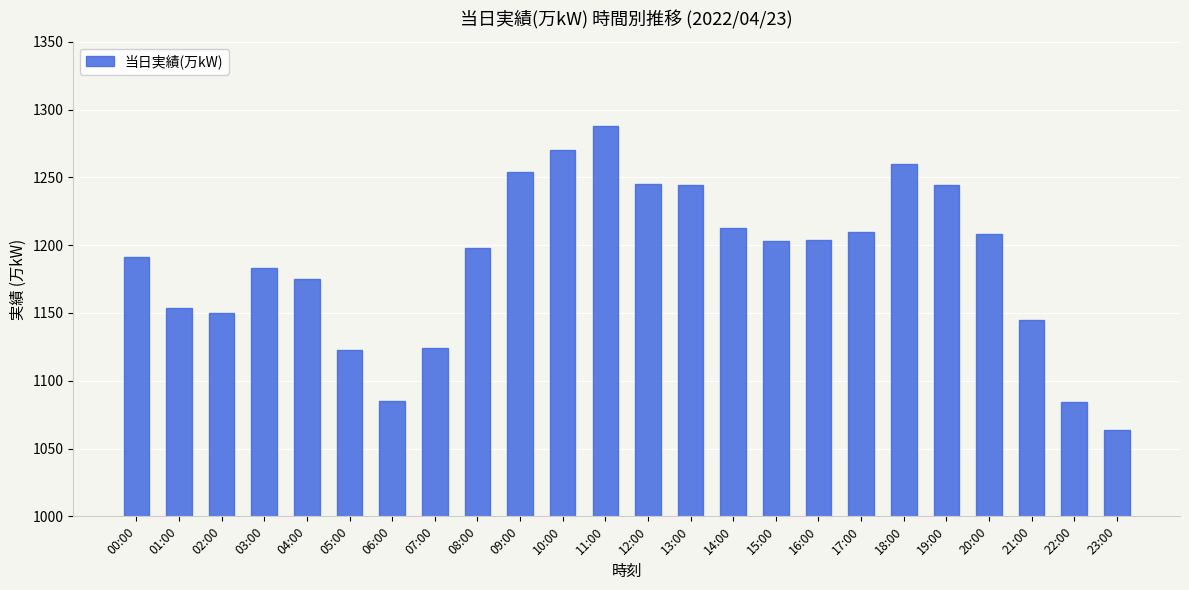

What is the average value?

1188